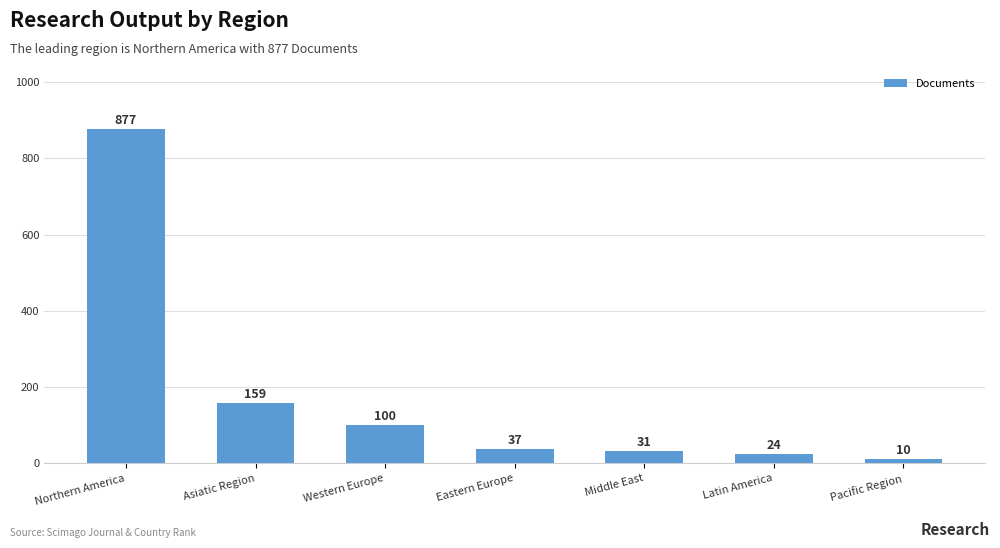

List the labels in order of value, smallest first.

Pacific Region, Latin America, Middle East, Eastern Europe, Western Europe, Asiatic Region, Northern America